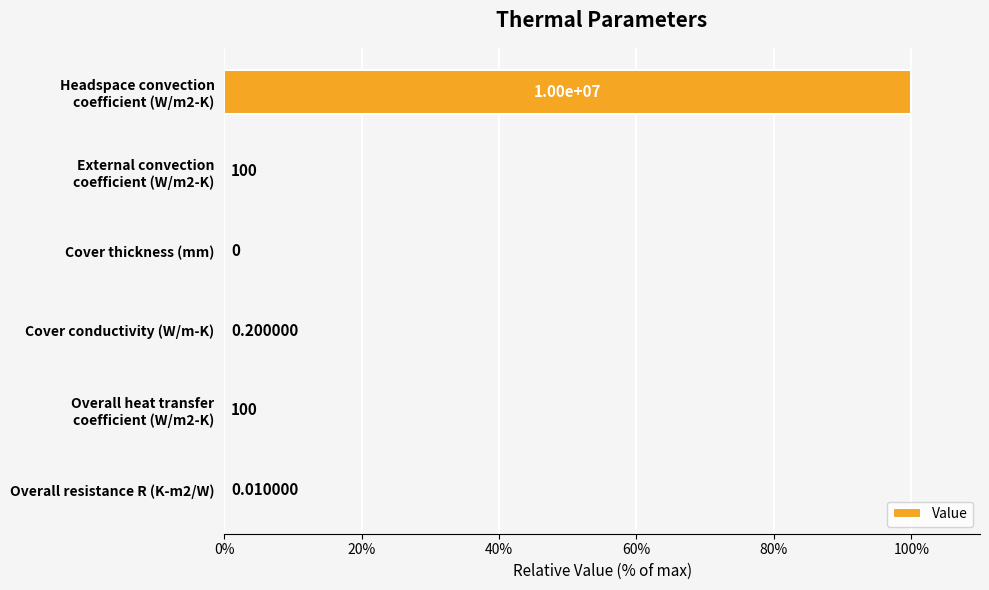

What is the sum of all values?

100.0